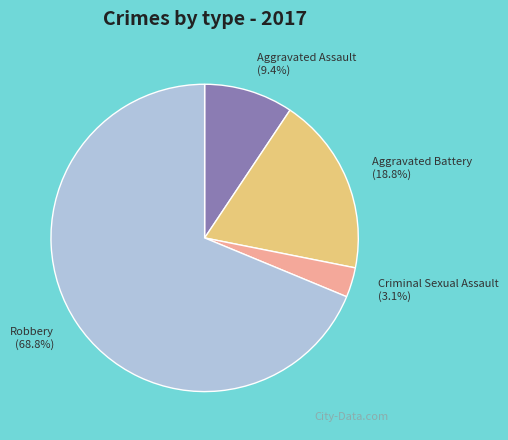

Which has a higher value, Aggravated Assault or Aggravated Battery?

Aggravated Battery